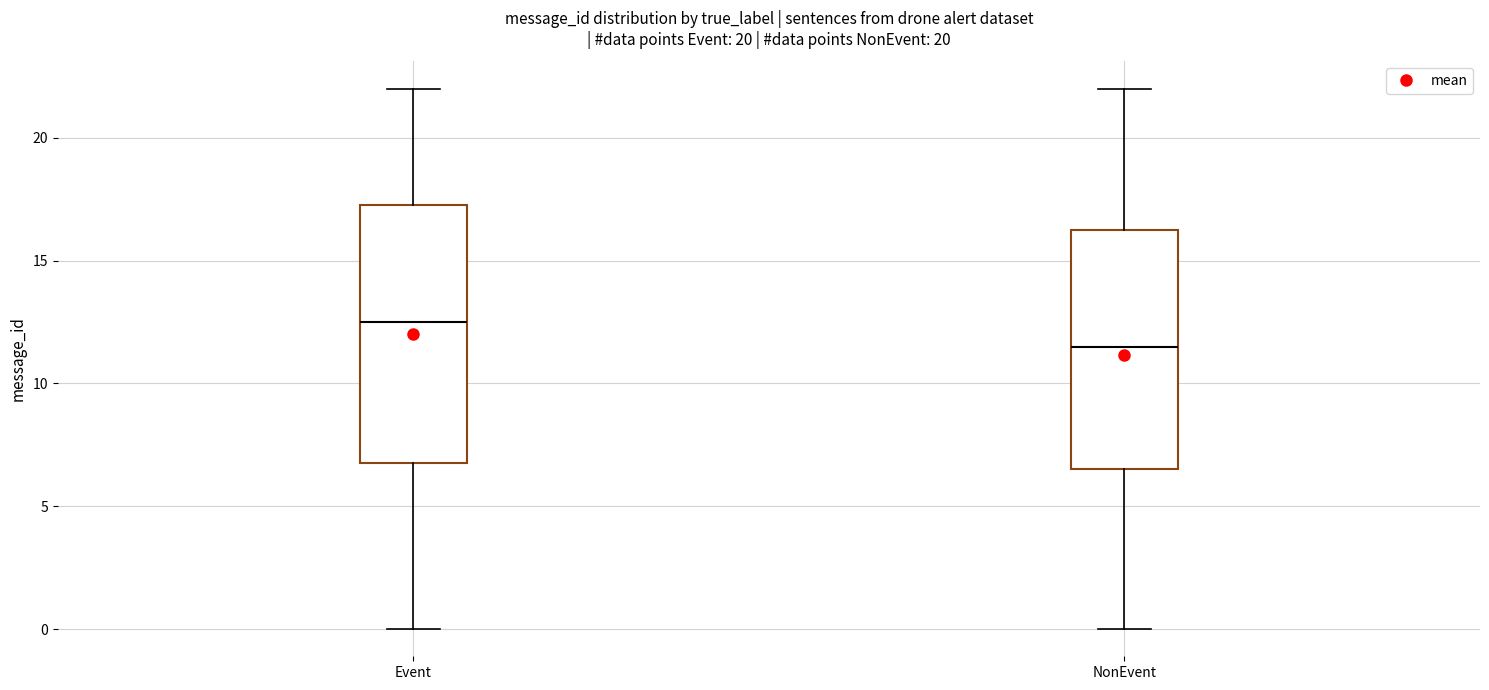

Which box is the tallest, from its lower edge to its upper edge?

Event